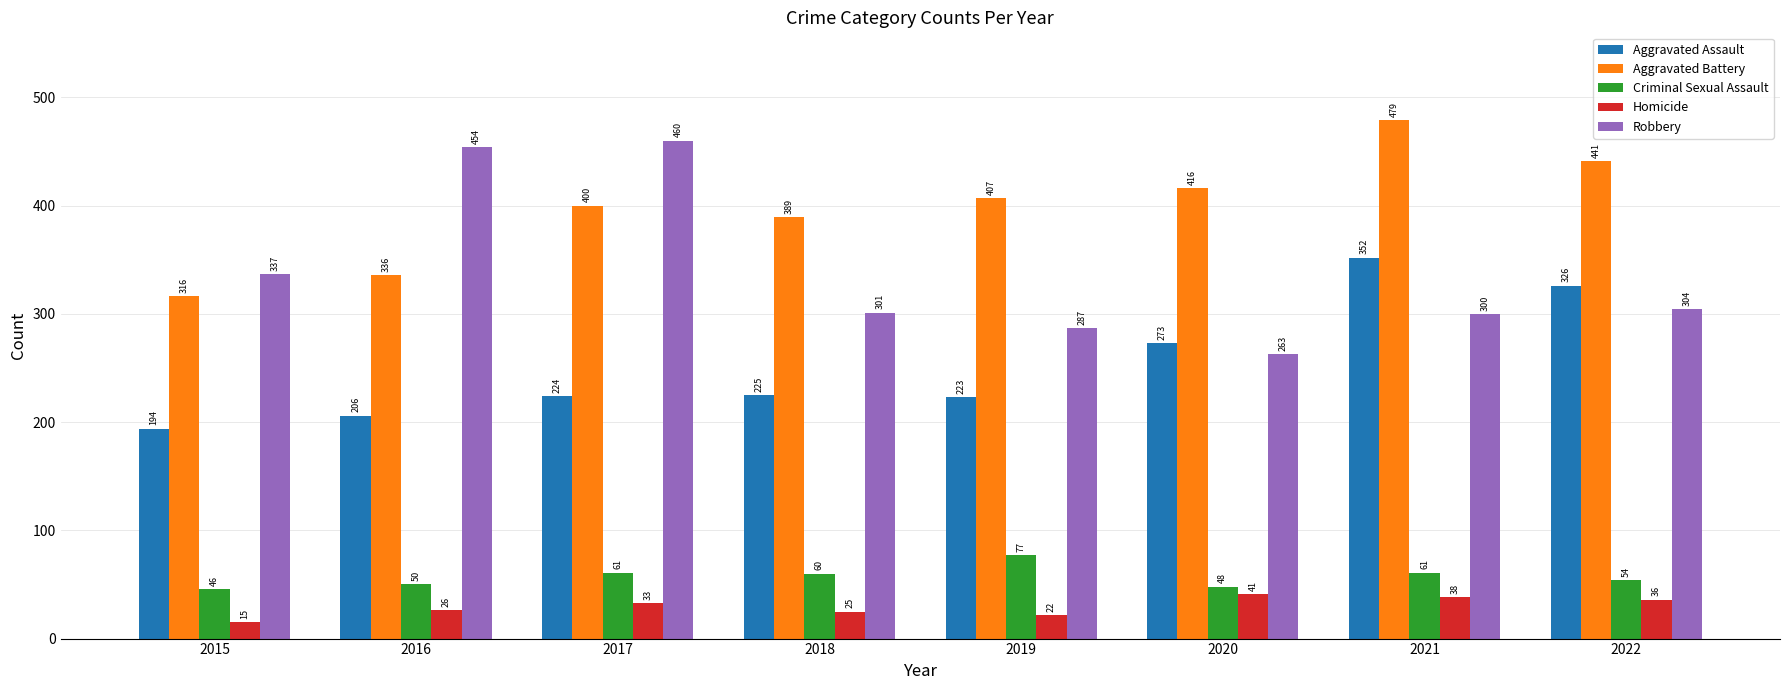

What is the difference between the second highest and second lowest values in the Robbery series?

167